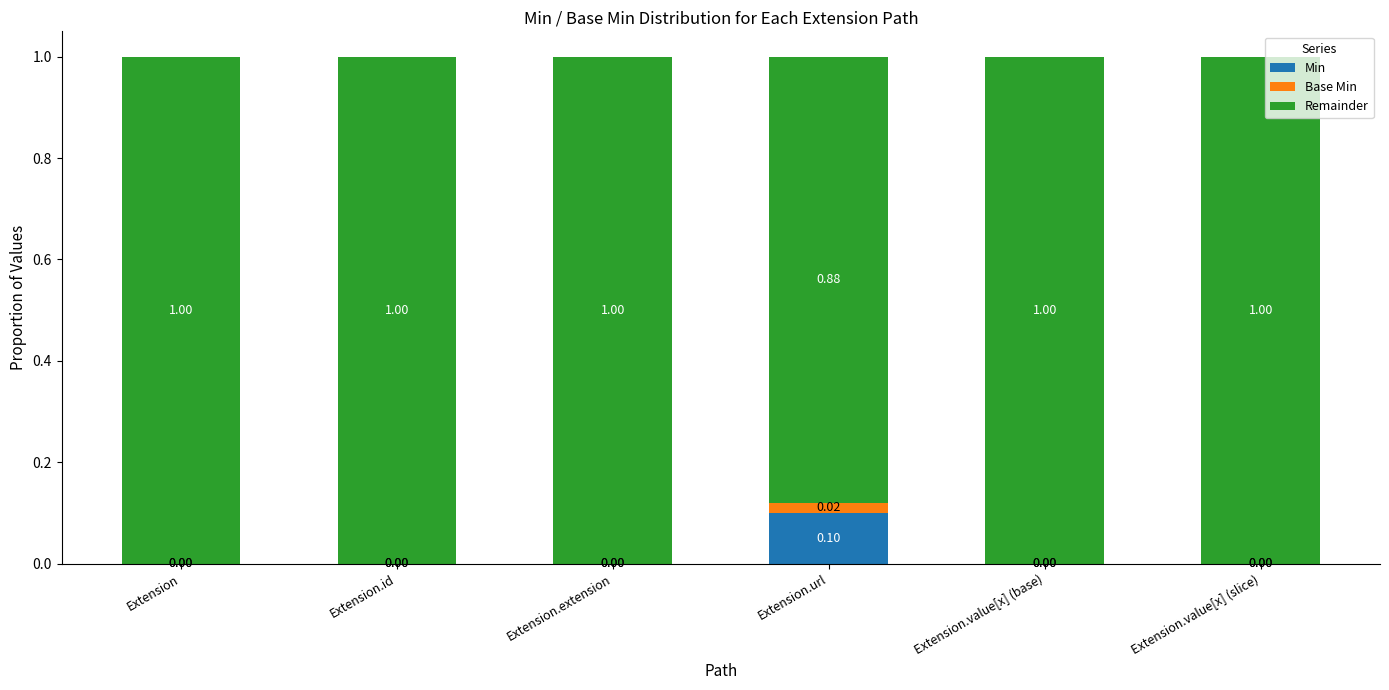

What is the total value across all series at Extension.value[x] (slice)?

1.0